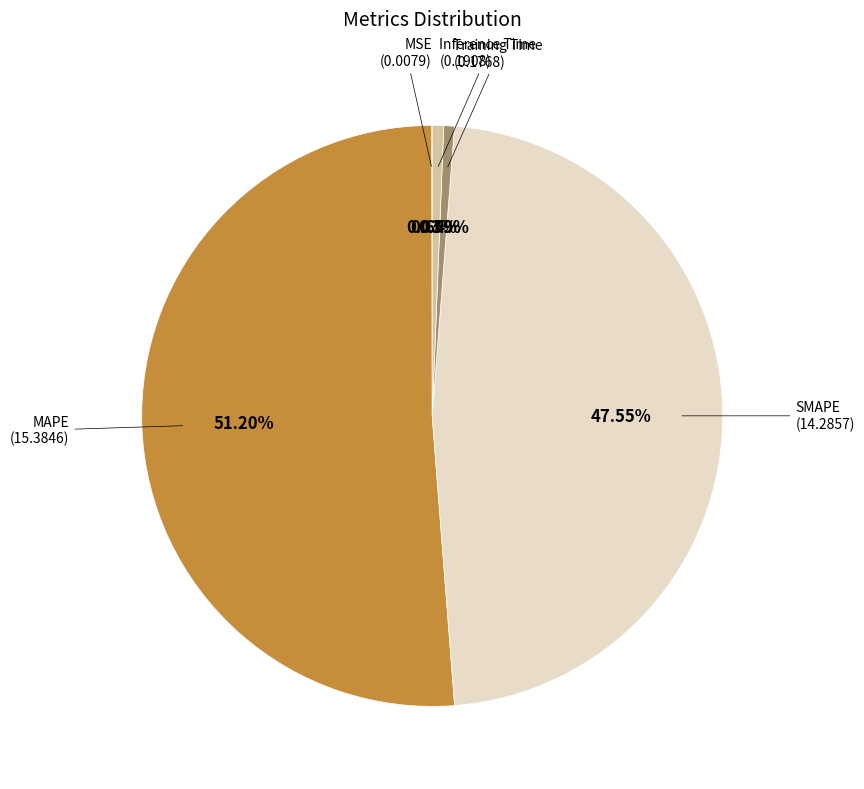

Is there any slice that represents more than half of the pie?

Yes